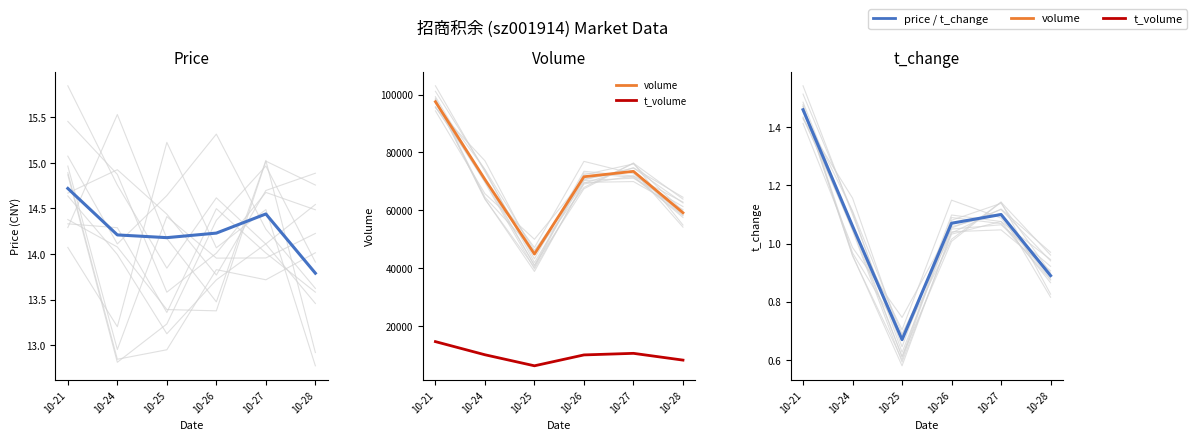

The value of price at 10-25 is 9.7. True or false?

False